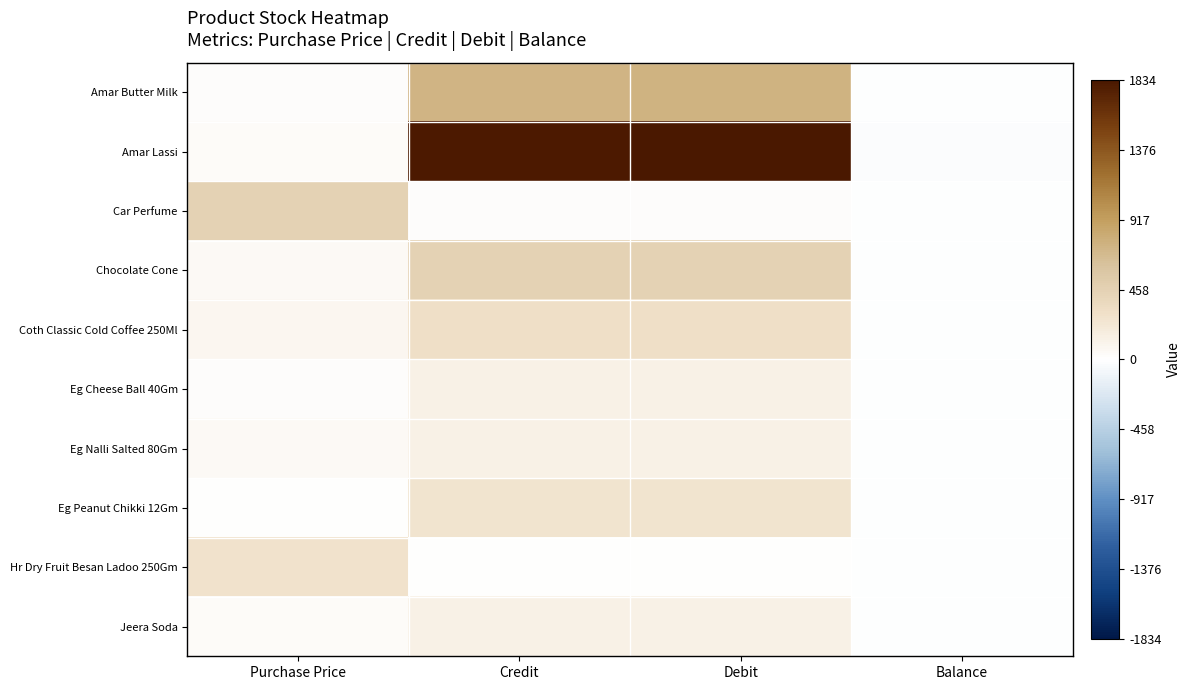

At which category is the sum across all series the highest?

Debit